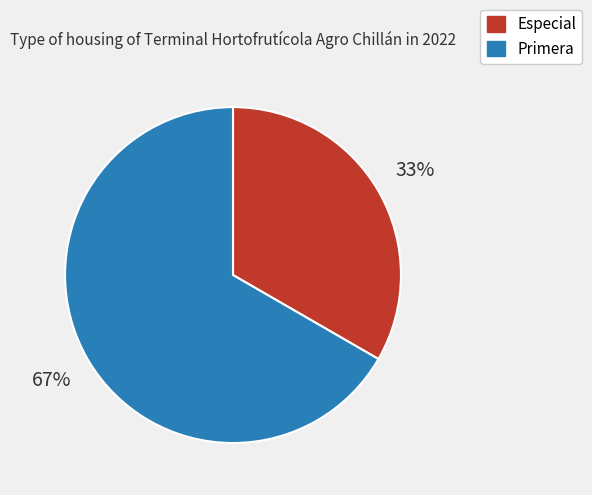

The Especial slice represents 23% of the pie. True or false?

False